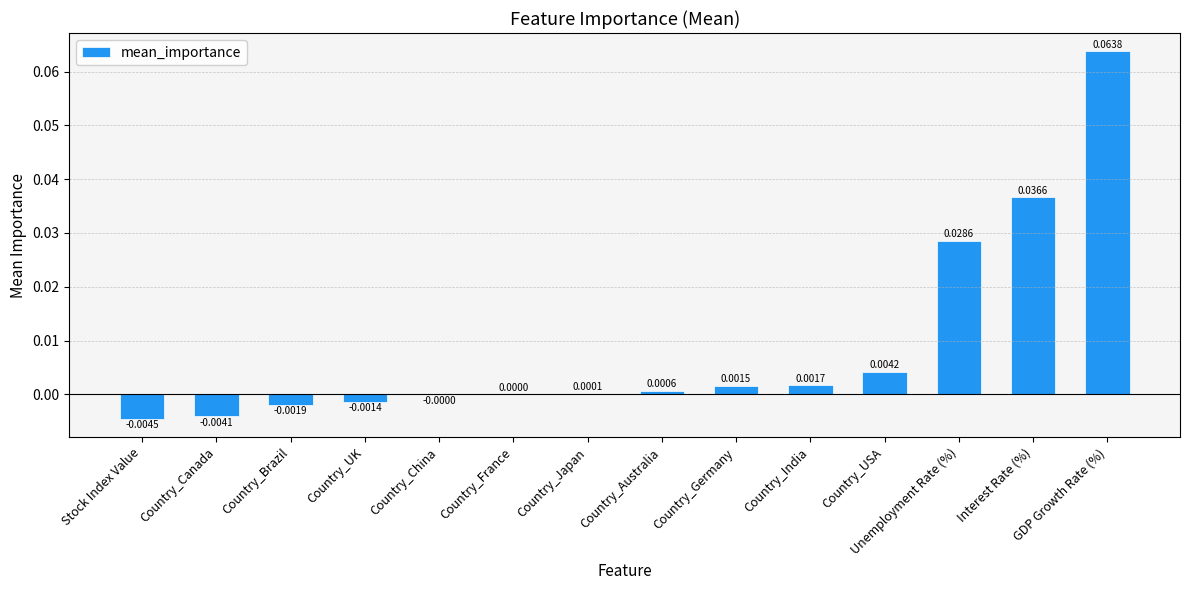

Which has a higher value, Country_Australia or Country_France?

Country_Australia